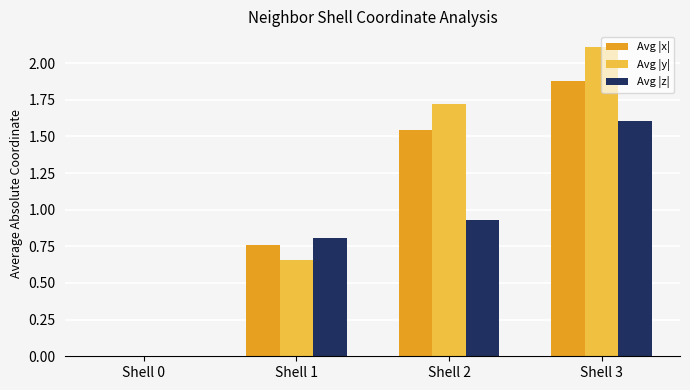

What is the highest value of the Avg |x| series?

1.9